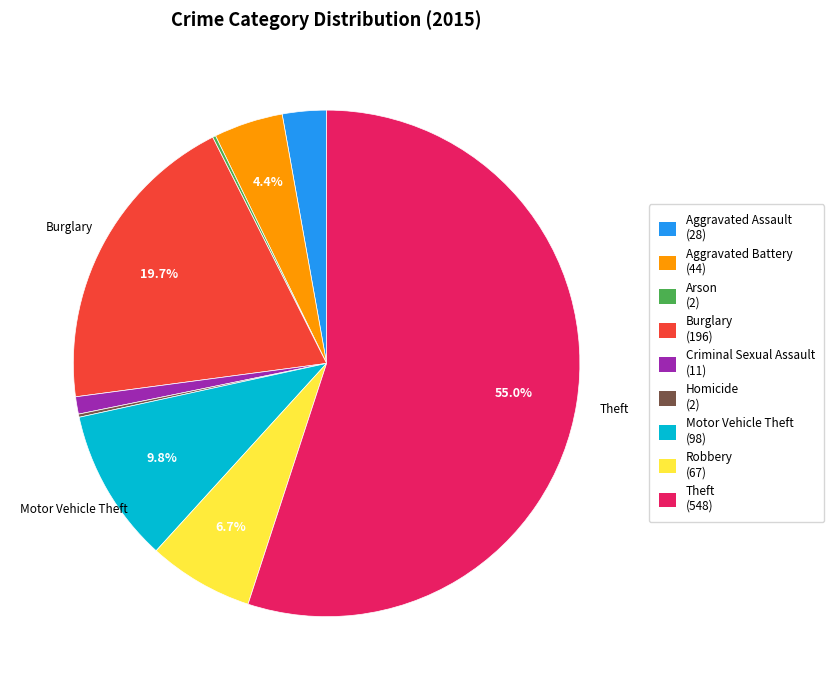

To the nearest percent, what is the combined percentage of Aggravated Battery and Motor Vehicle Theft?

14%